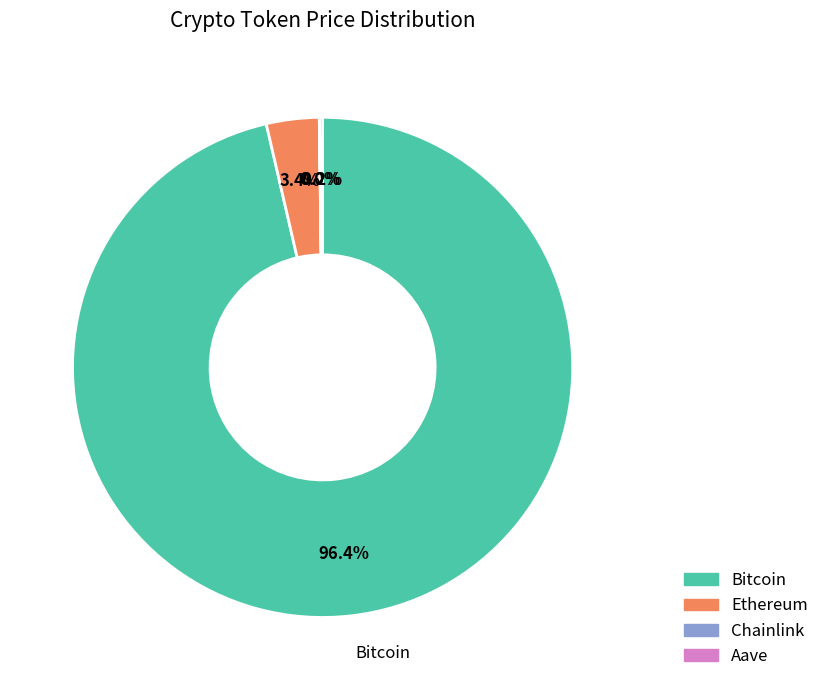

What percentage is the Bitcoin slice, to the nearest percent?

96%